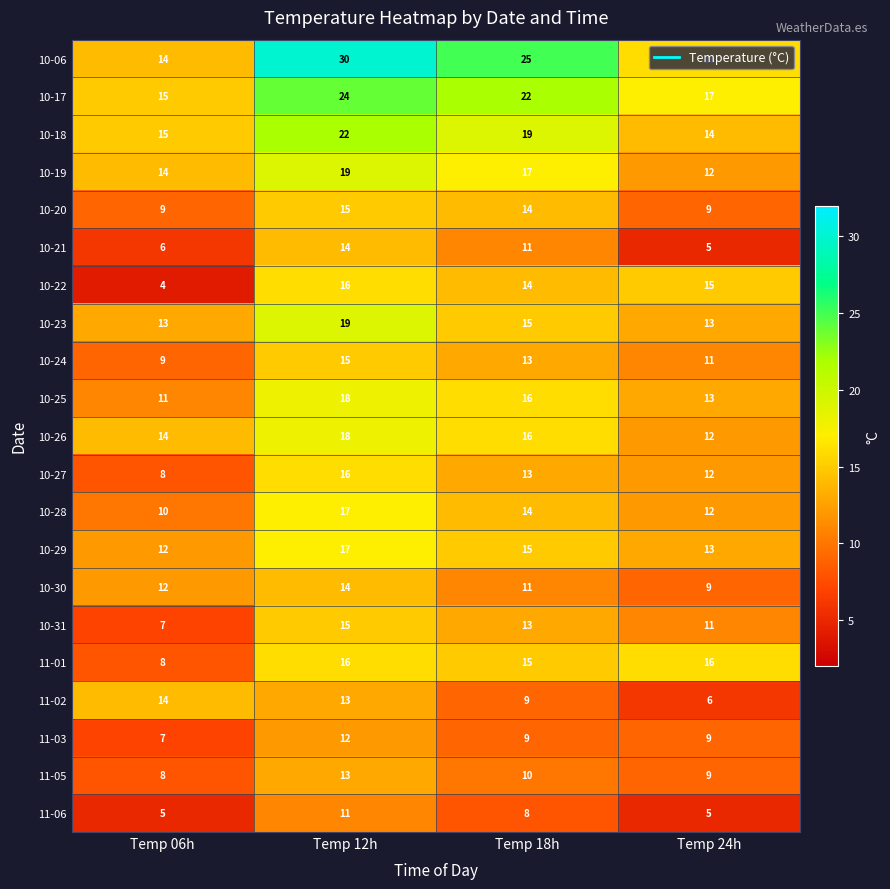

What is the total value across all series at Temp 06h?

215